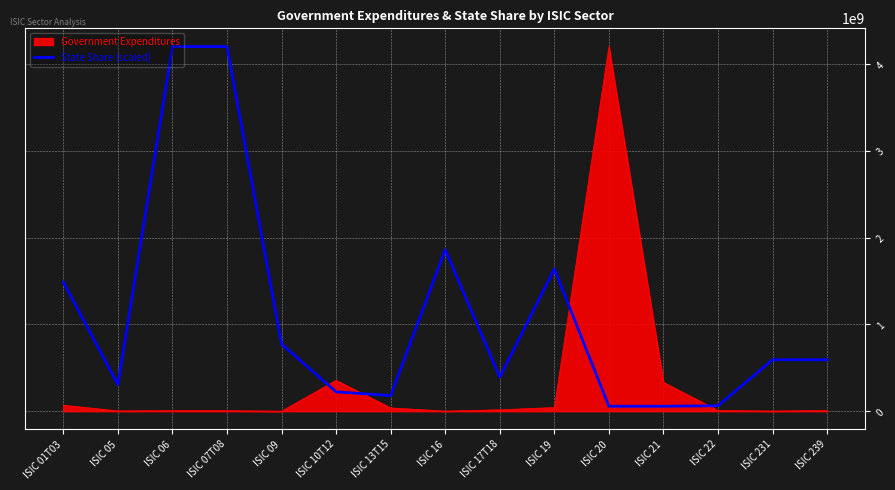

List the series in order of their overall mean, lowest first.

Government Expenditures, State Share (scaled)